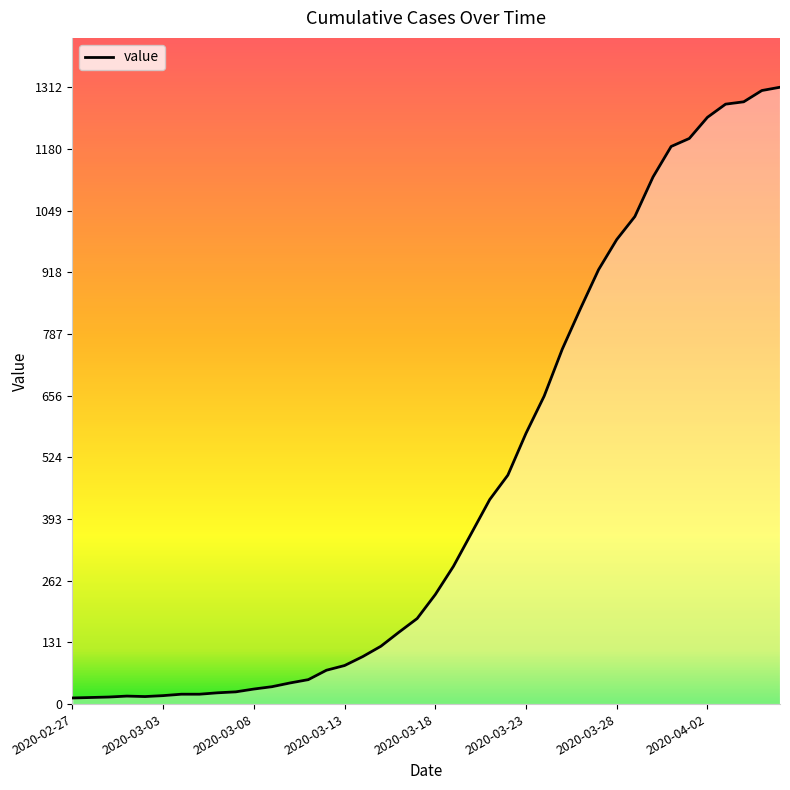

What is the difference between the maximum and minimum values?

1299